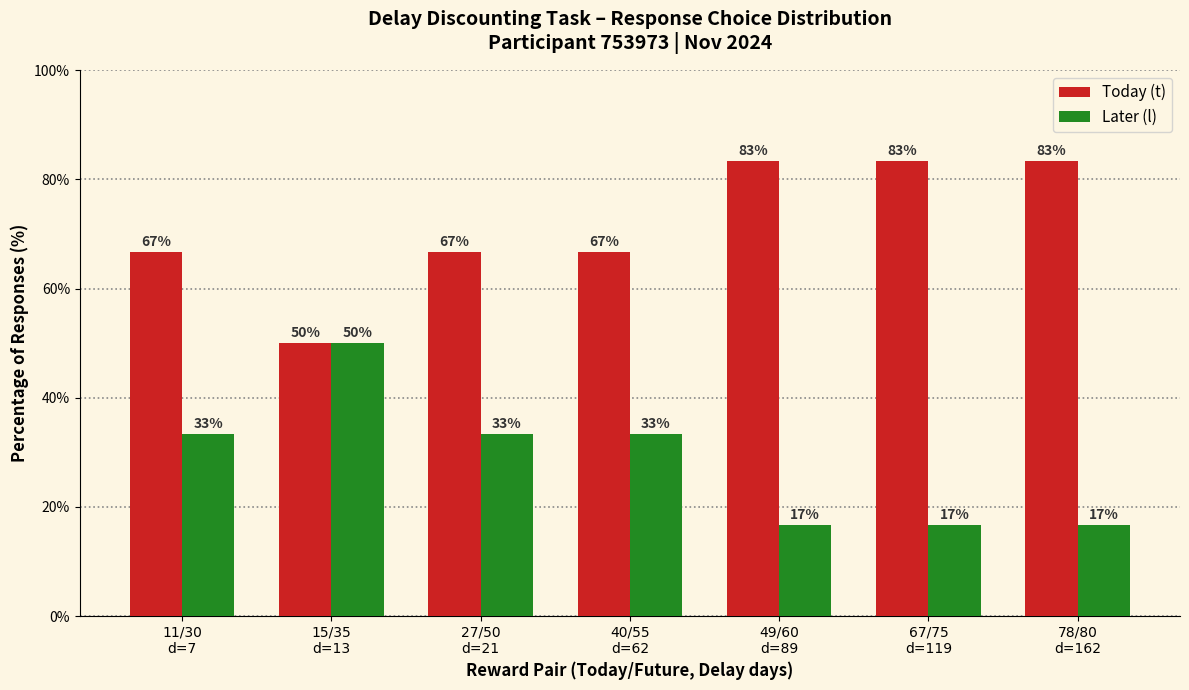

Which series has the largest total across all categories?

Today (t)